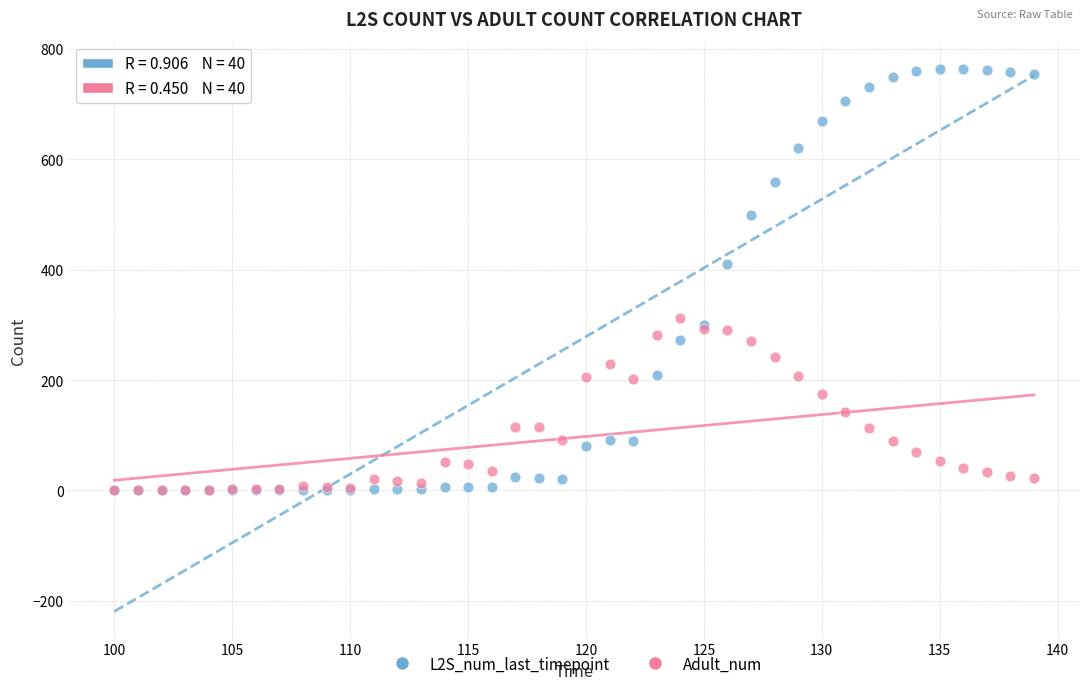

What are all the series names shown in the legend?

L2S_num_last_timepoint, Adult_num